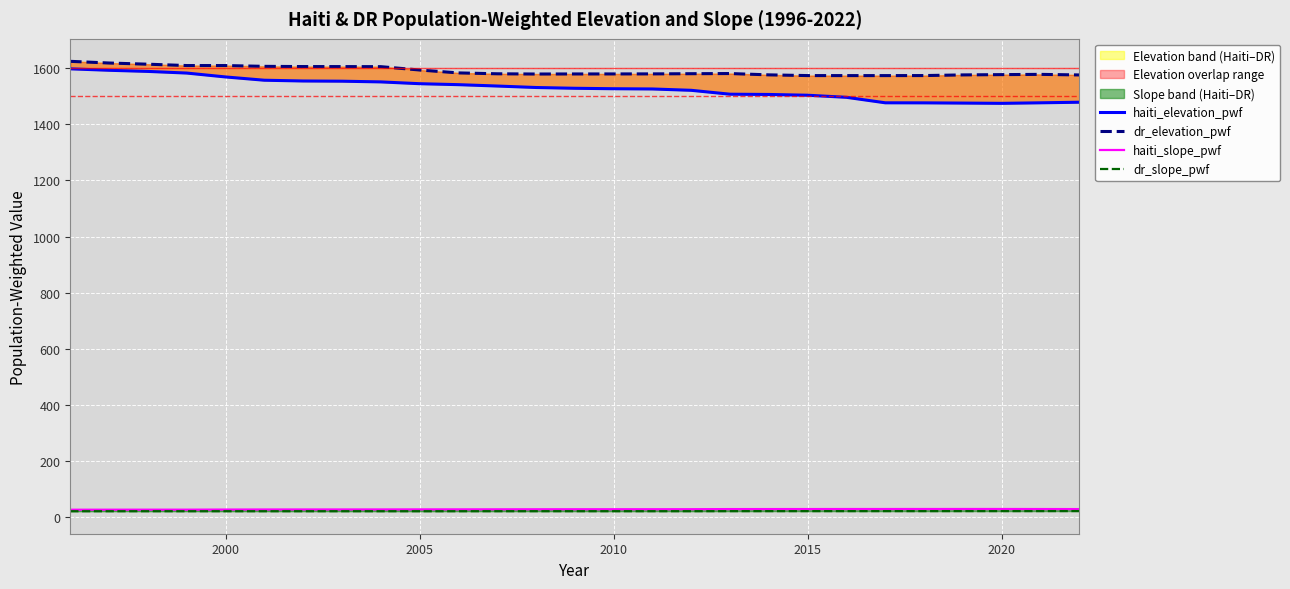

What is the difference between the highest and lowest values at 2020?

1555.1